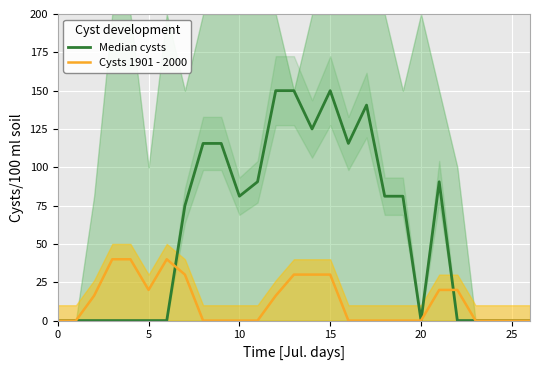

What is the highest value of the Cysts 1901 - 2000 series?

40.0